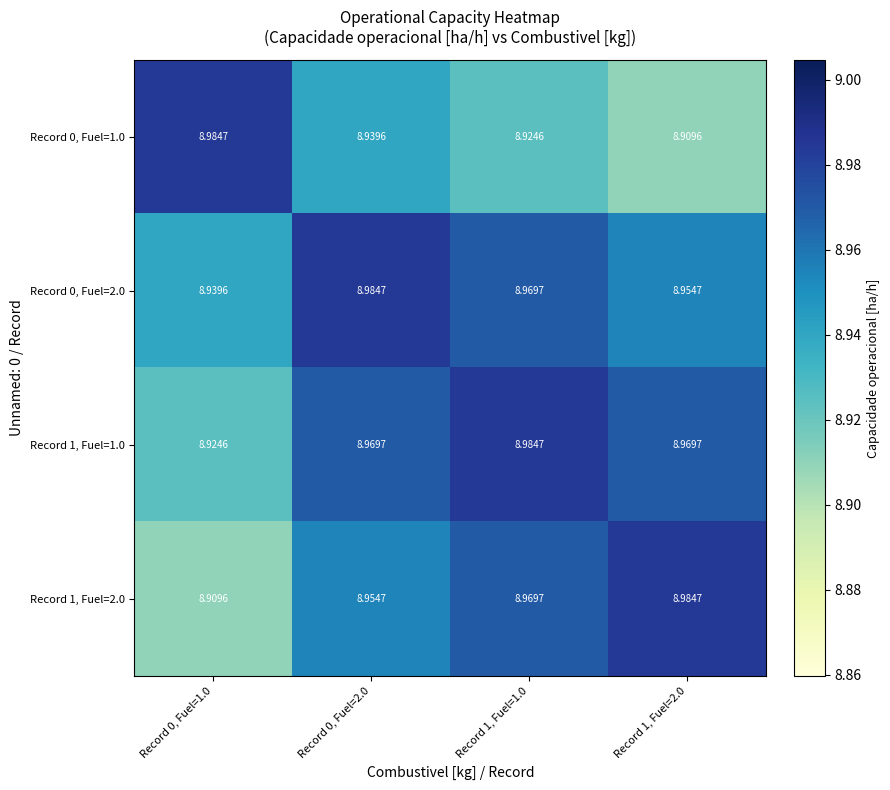

Is the value of Record 0, Fuel=1.0 at Record 1, Fuel=1.0 greater than the value of Record 1, Fuel=2.0 at Record 0, Fuel=1.0?

Yes